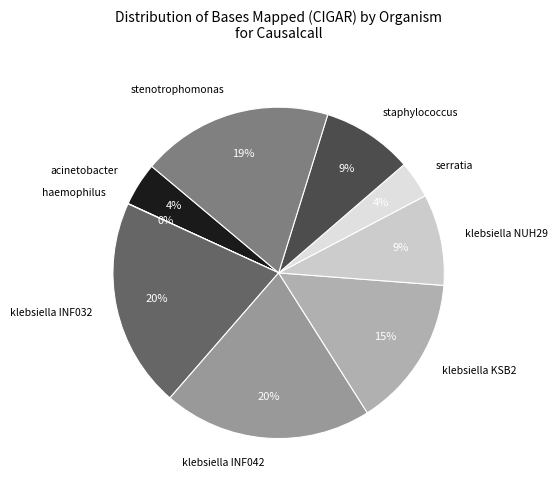

Is there a majority slice in this chart?

No